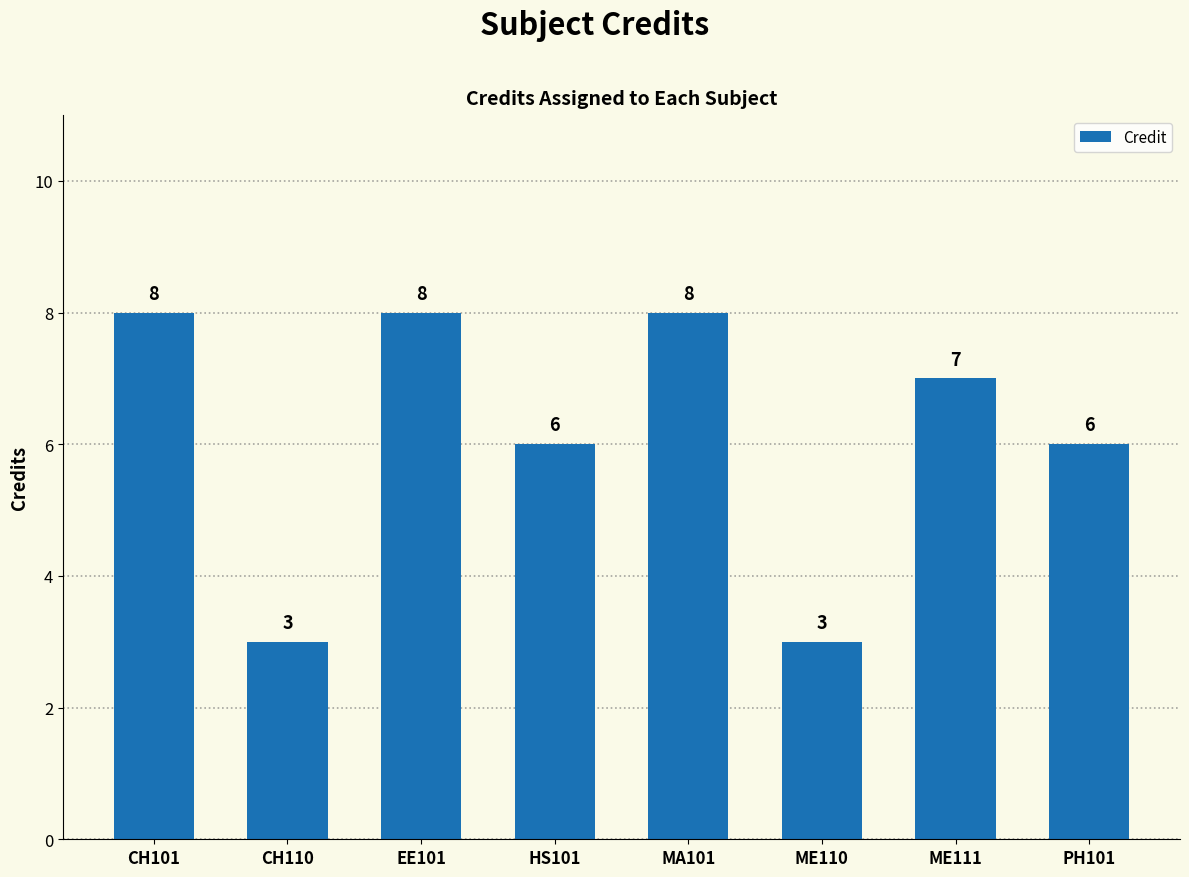

The value at PH101 is 3. True or false?

False